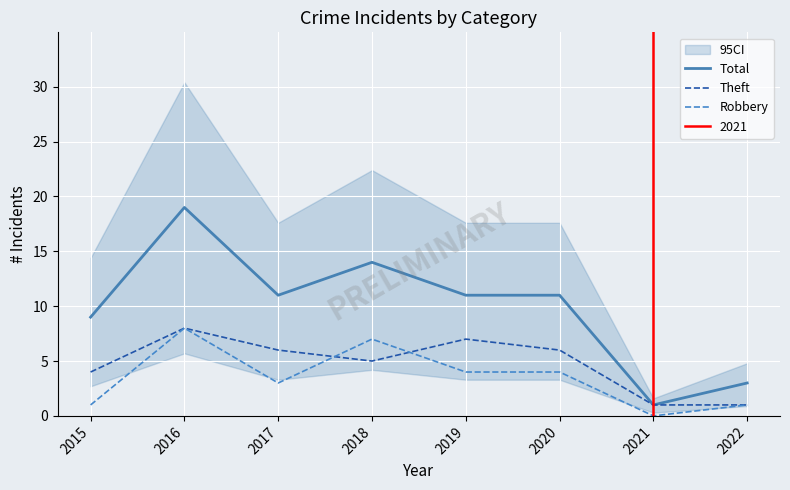

At which category does Theft reach its first local valley?

2018